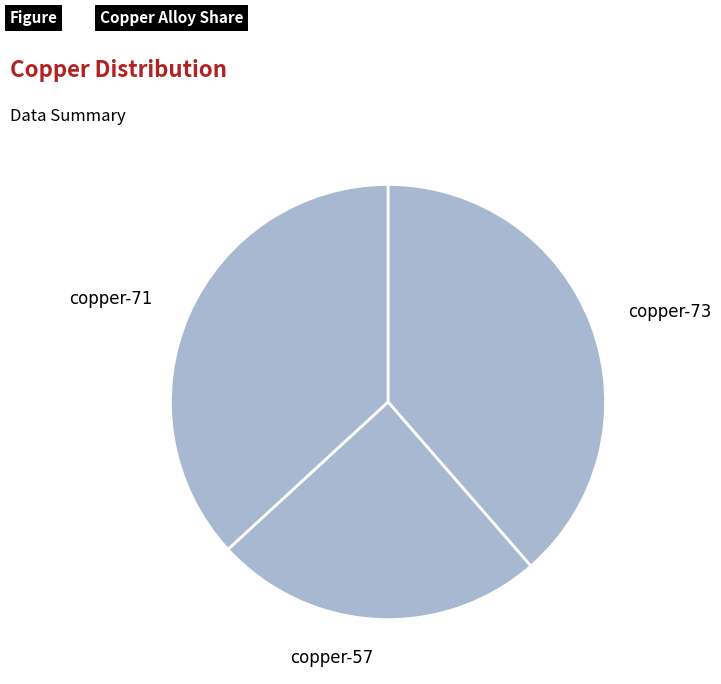

Is there any slice that represents more than half of the pie?

No